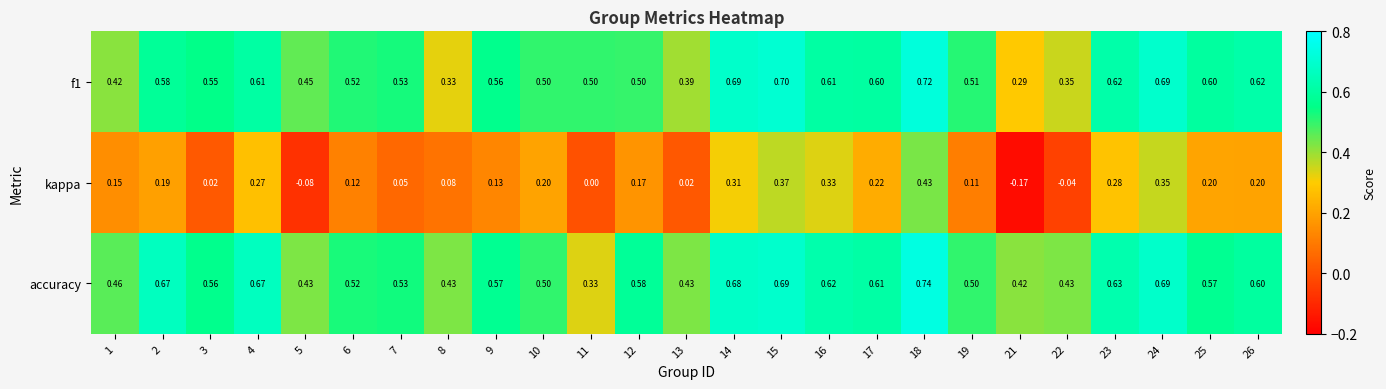

Between 1 and 13, which series saw the biggest shift?

kappa